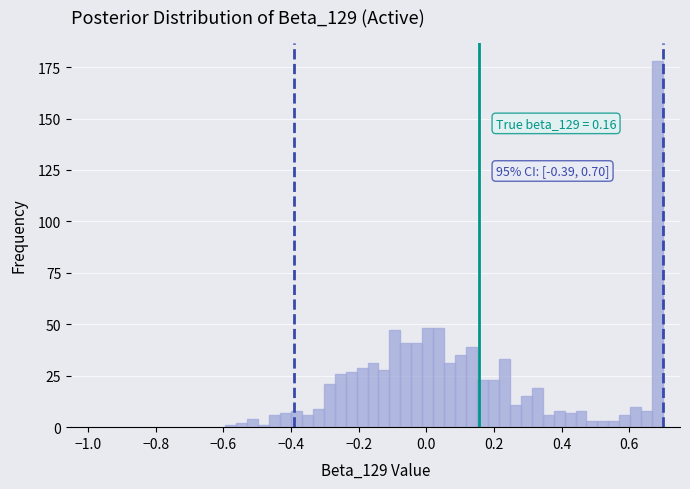

Around what value on the x-axis is the tallest bar? Give the approximate position of its centre, as read against the axis.

0.68